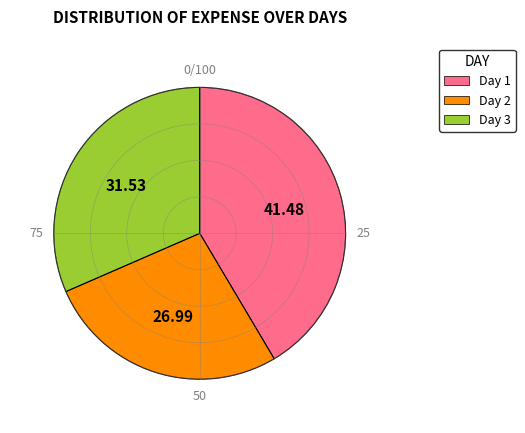

Is it true that Day 2 is 18% of the pie?

False